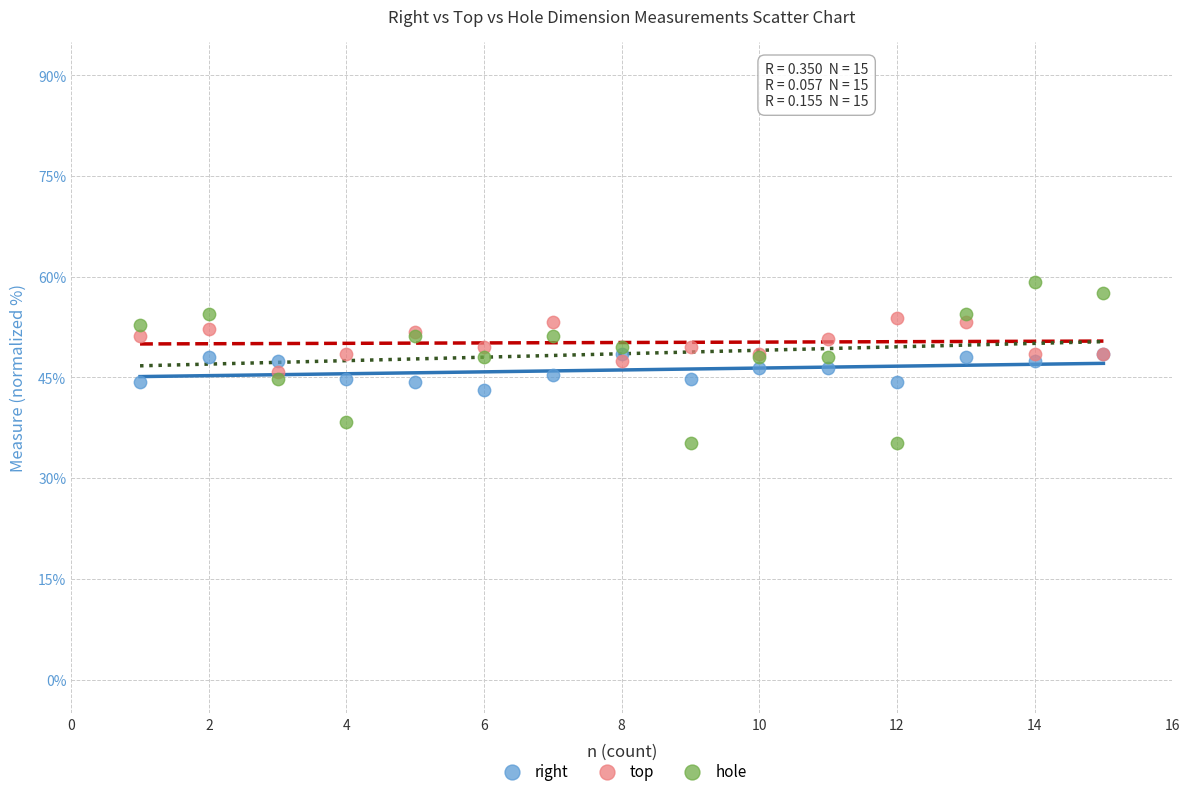

Which series has the widest spread of Y values?

hole